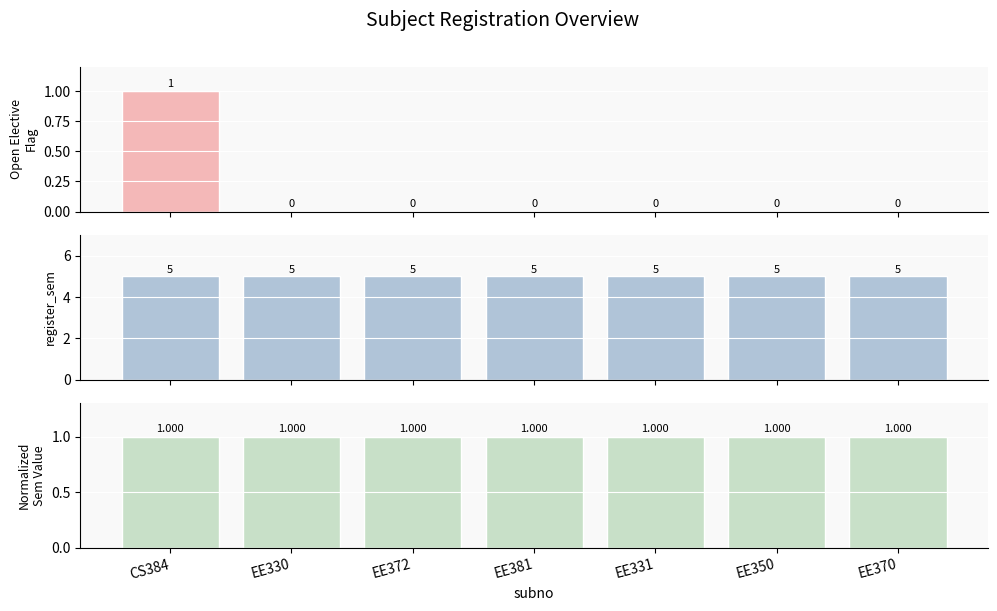

Reading right to left, what are all the values shown in this chart?

Open Elective Flag: 0	0	0	0	0	0	1
register_sem: 5	5	5	5	5	5	5
Normalized sem: 1	1	1	1	1	1	1